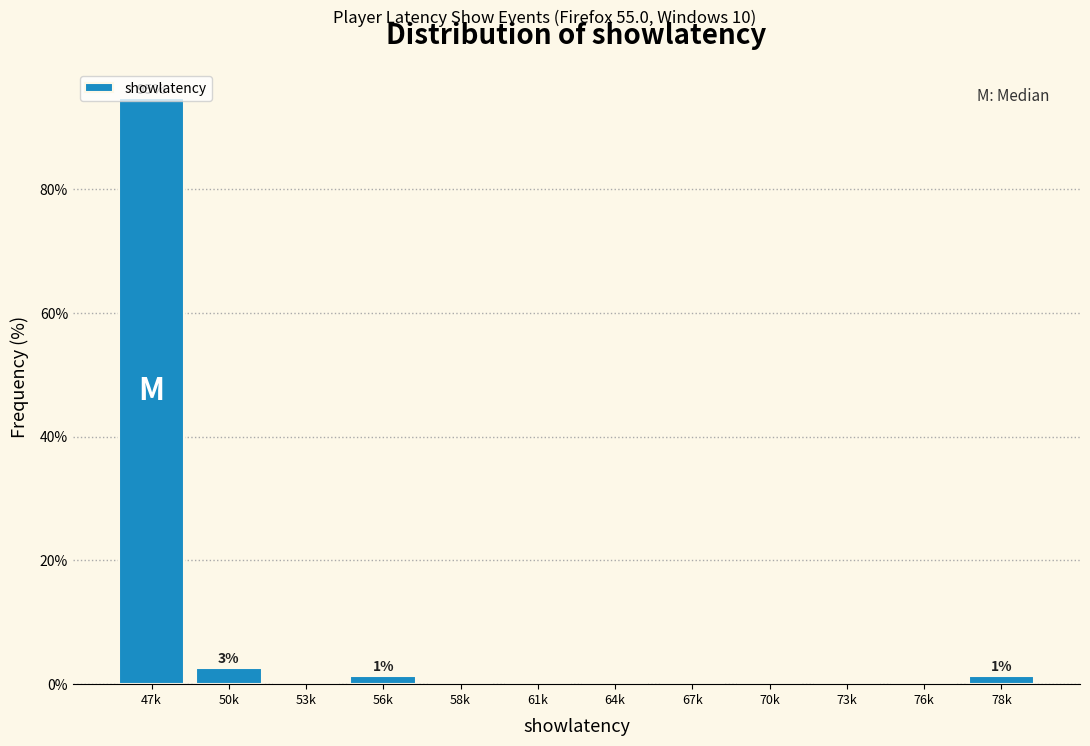

True or false: the data shows 53.2 at 70k.

False